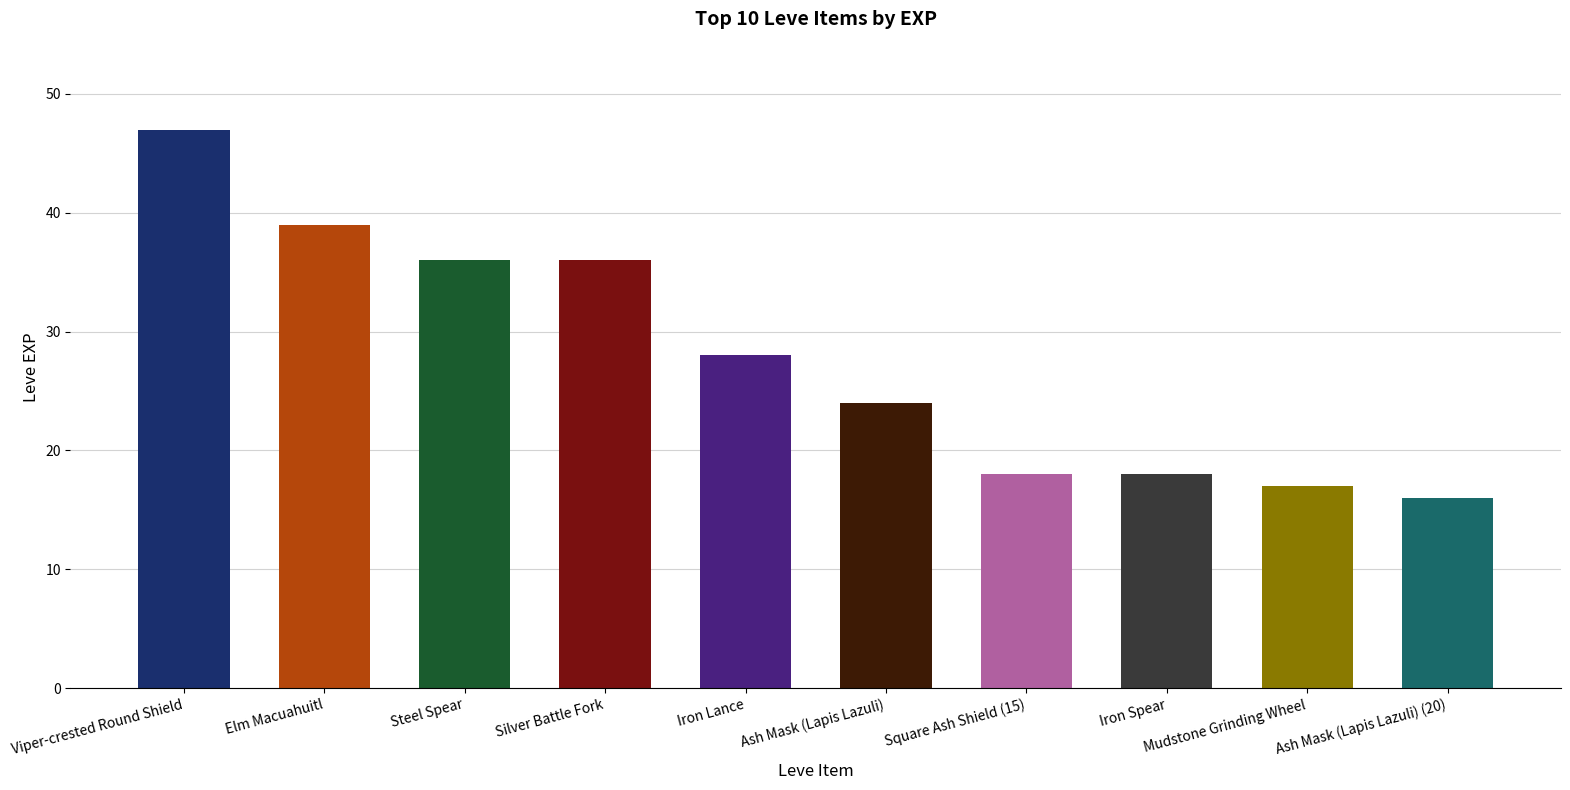

The chart shows a value of 15 at Ash Mask (Lapis Lazuli). True or false?

False